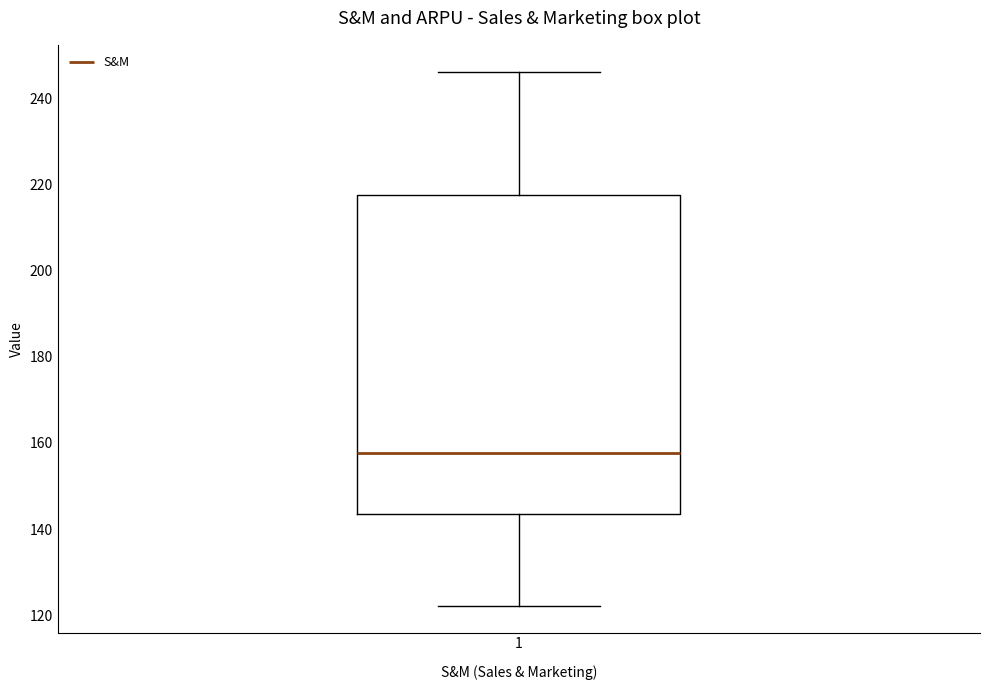

Read this box plot against the y-axis: the position of the median line, the range covered by the box, and the ends of both whiskers. The values are not printed on the chart, so give them approximately, as read against the axis.

median 158, box 144 to 218, whiskers 122 to 246